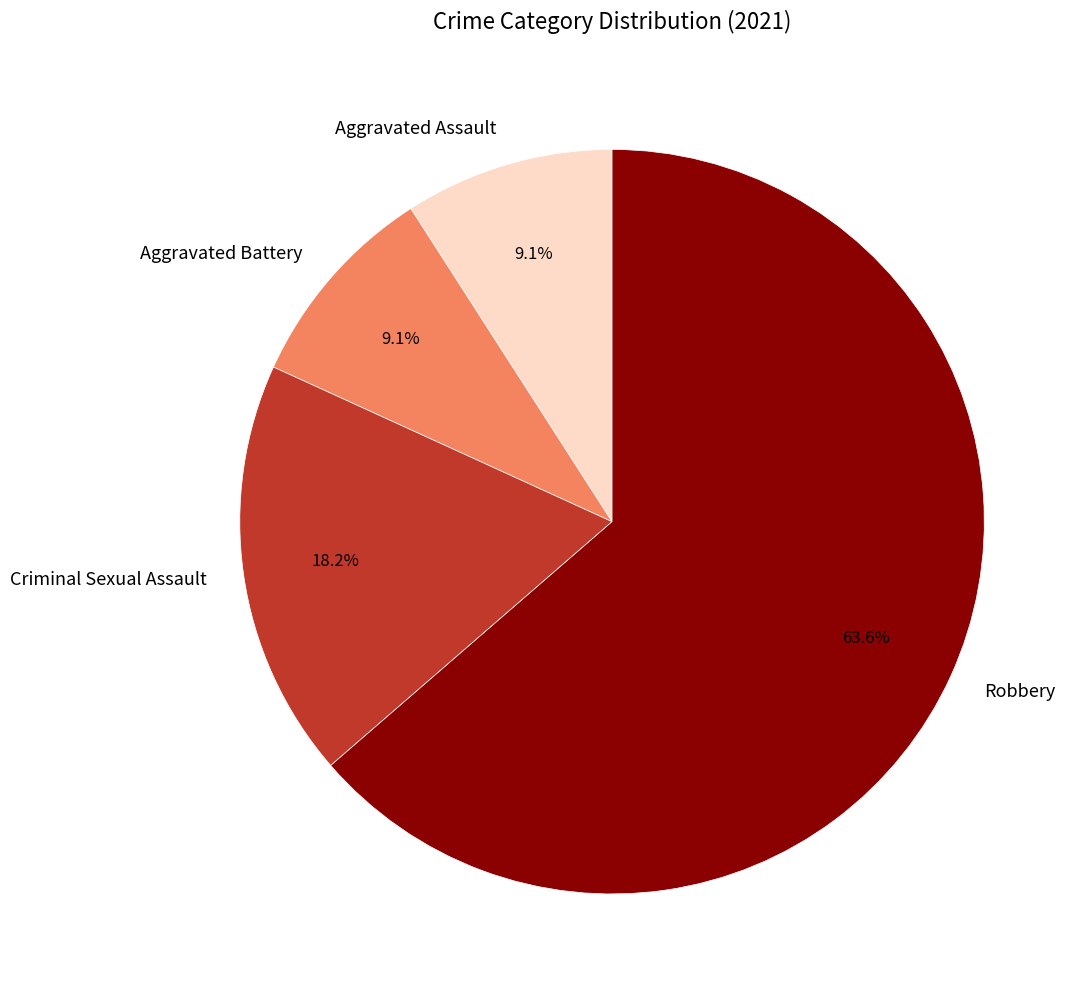

Which slice is the largest?

Robbery